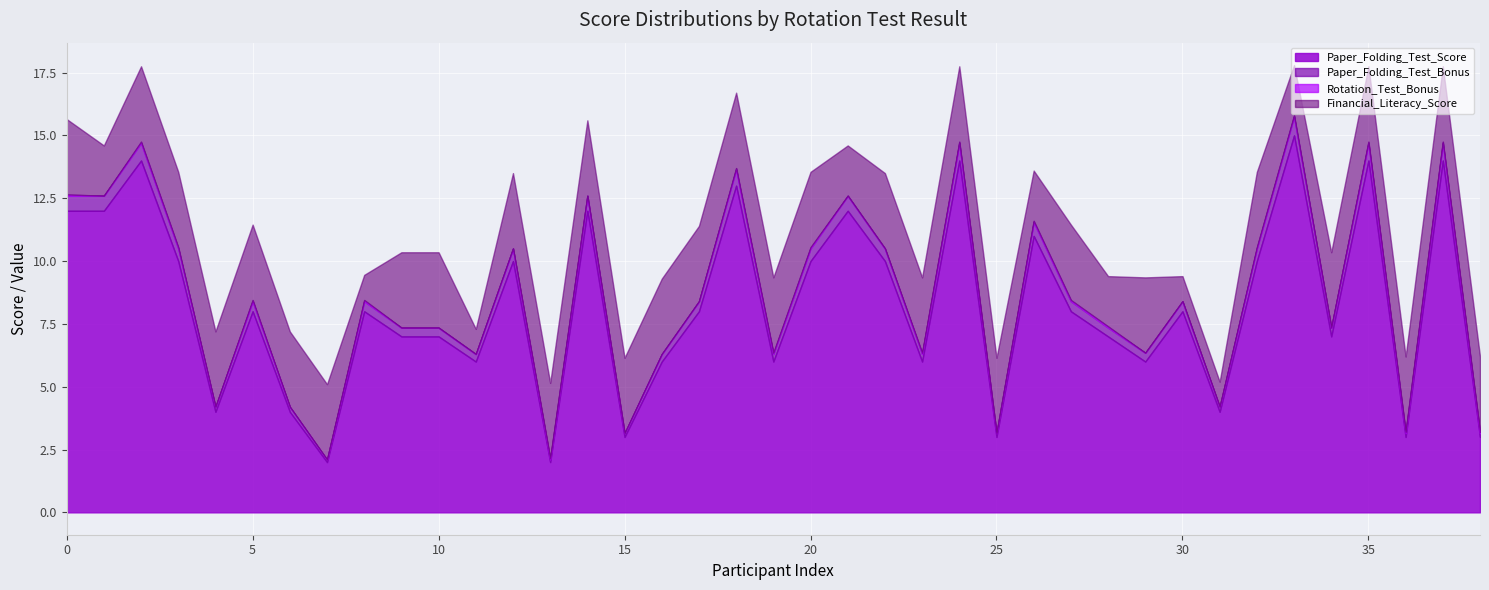

How many values in the Paper_Folding_Test_Score series are below 8?

18